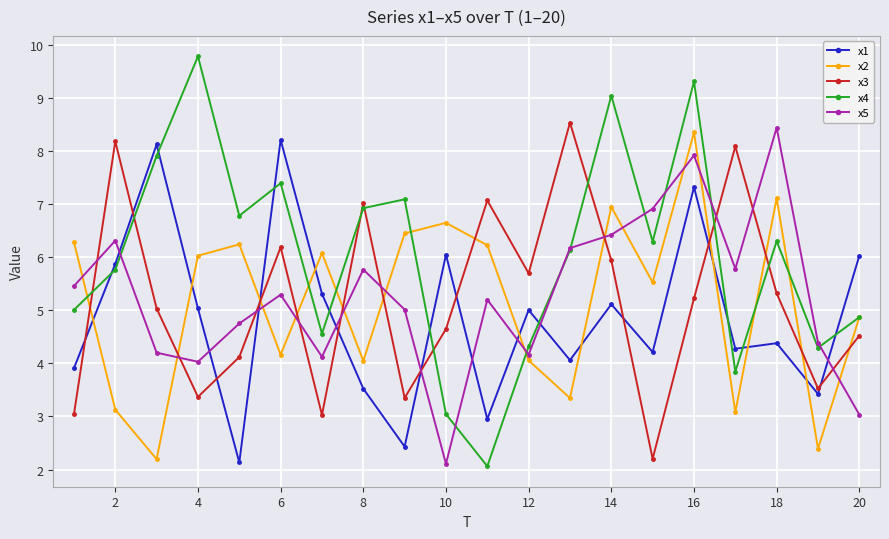

Which series has the largest total across all categories?

x4